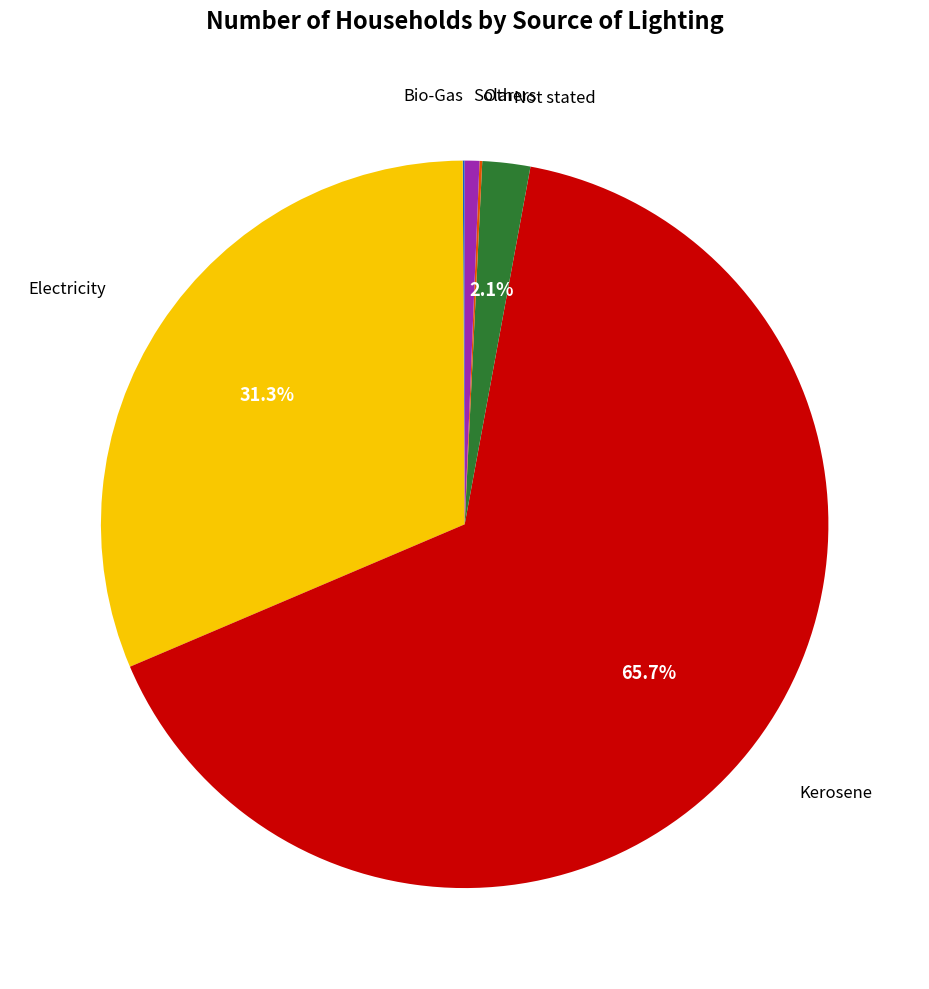

Does any single category account for the majority?

Yes